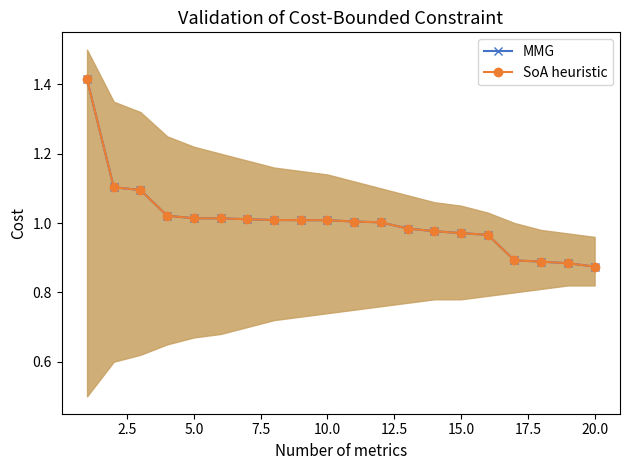

Rank the series by their maximum value, from highest to lowest.

MMG, SoA heuristic